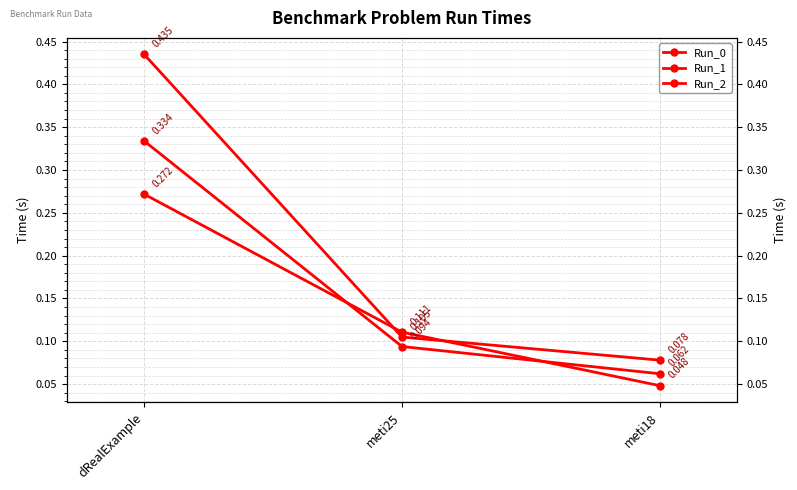

The value of Run_1 at meti18 is 0.0. True or false?

False